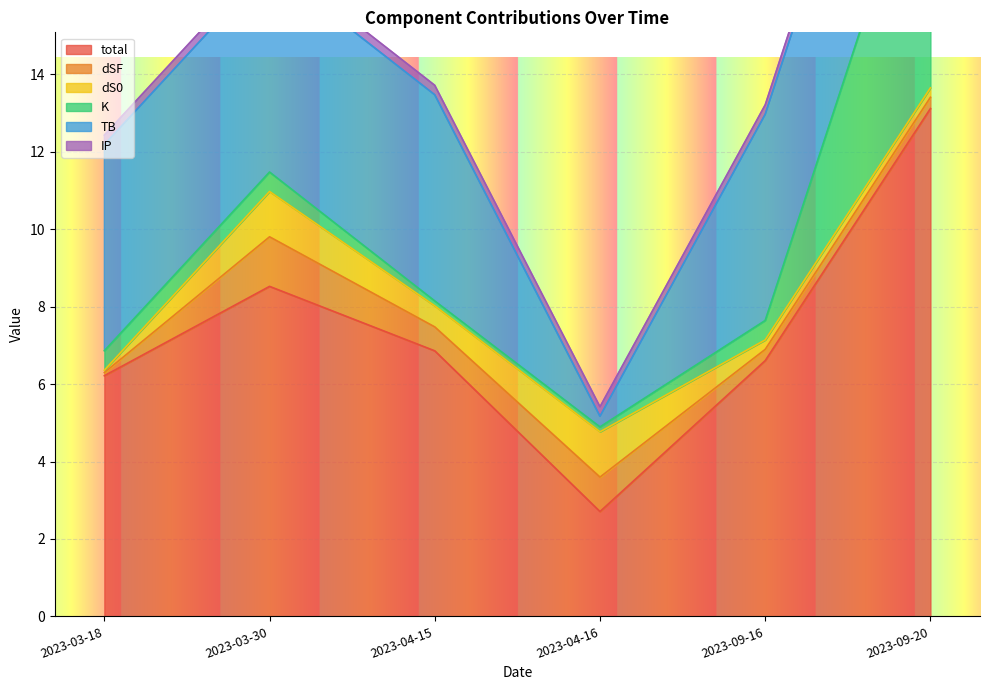

After their last crossing, which series has the higher values: IP or K?

K